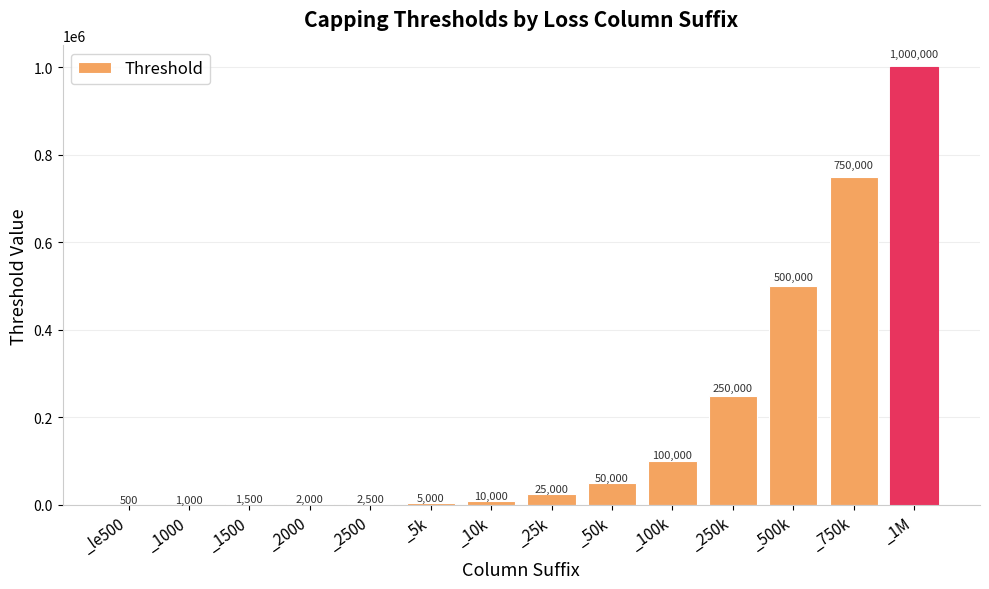

What is the change in value from _le500 to _500k?

+499500